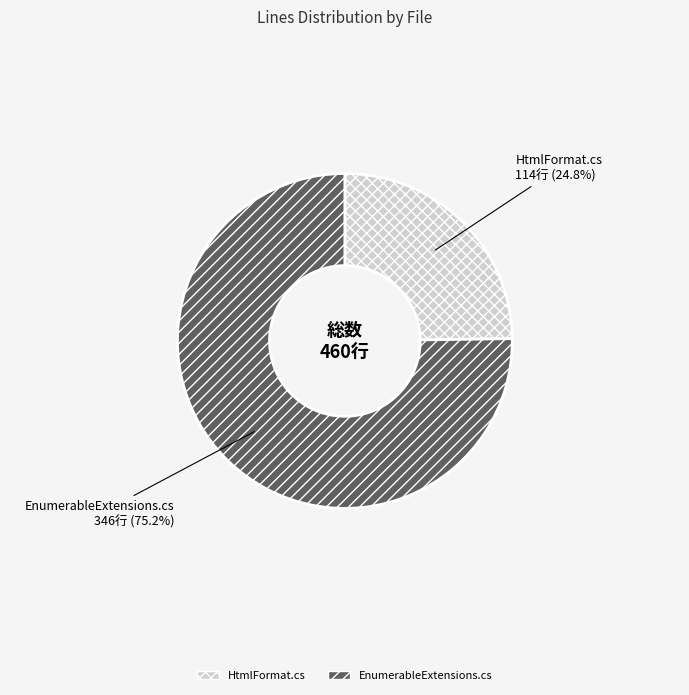

To the nearest percent, what is the difference between the EnumerableExtensions.cs and HtmlFormat.cs slice percentages?

50%